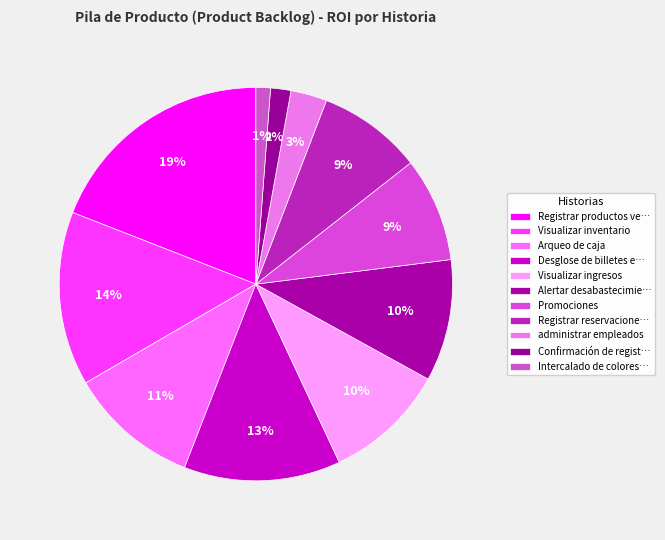

Is it true that Arqueo de caja is 11% of the pie?

True